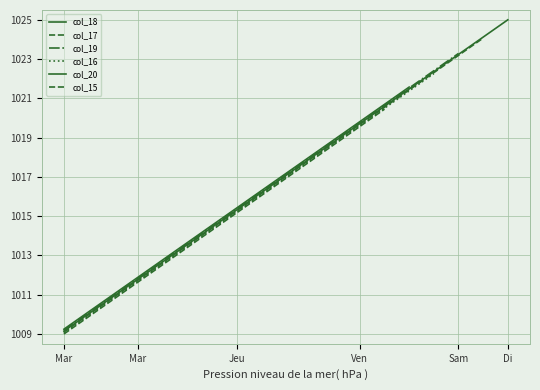

What is the average value?

1017.1